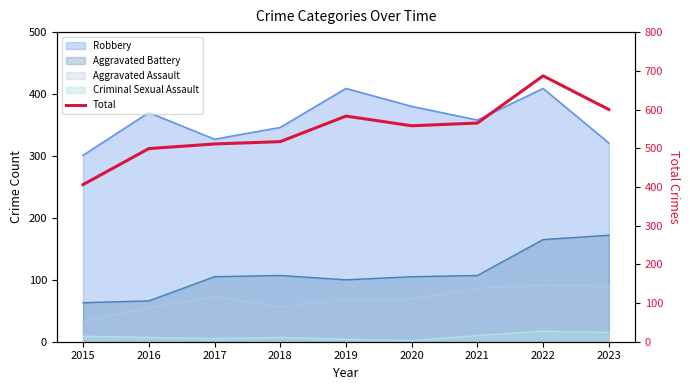

What is the change in value from 2017 to 2019?

+72